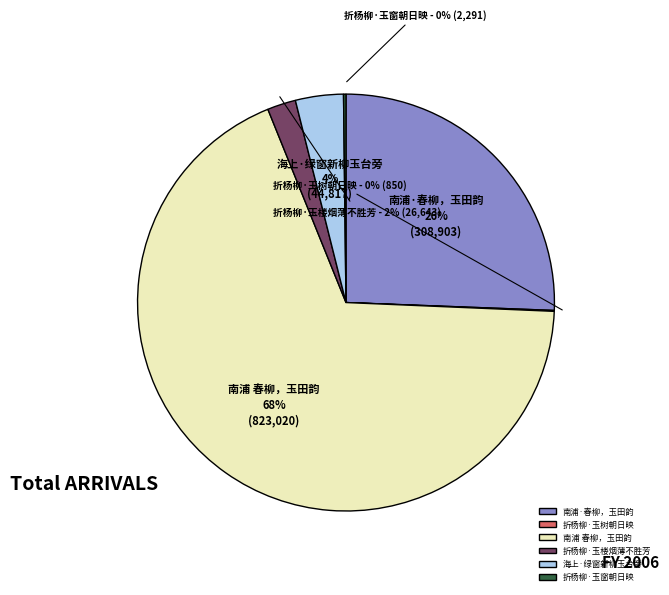

Which category has the biggest portion of the pie?

南浦 春柳，玉田韵